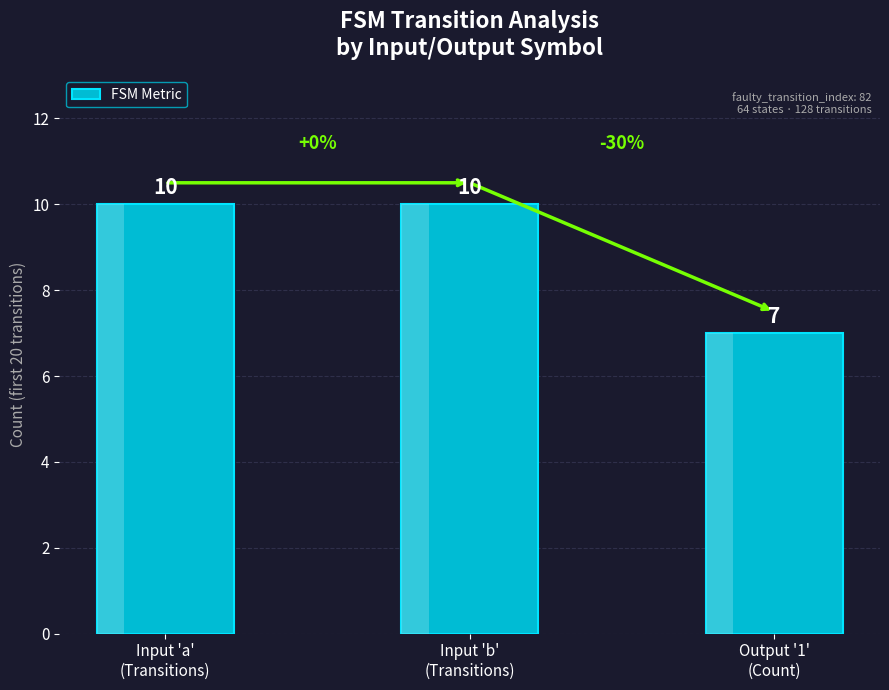

What is the ratio of the value at Input 'b'
(Transitions) to the value at Input 'a'
(Transitions)?

1.0